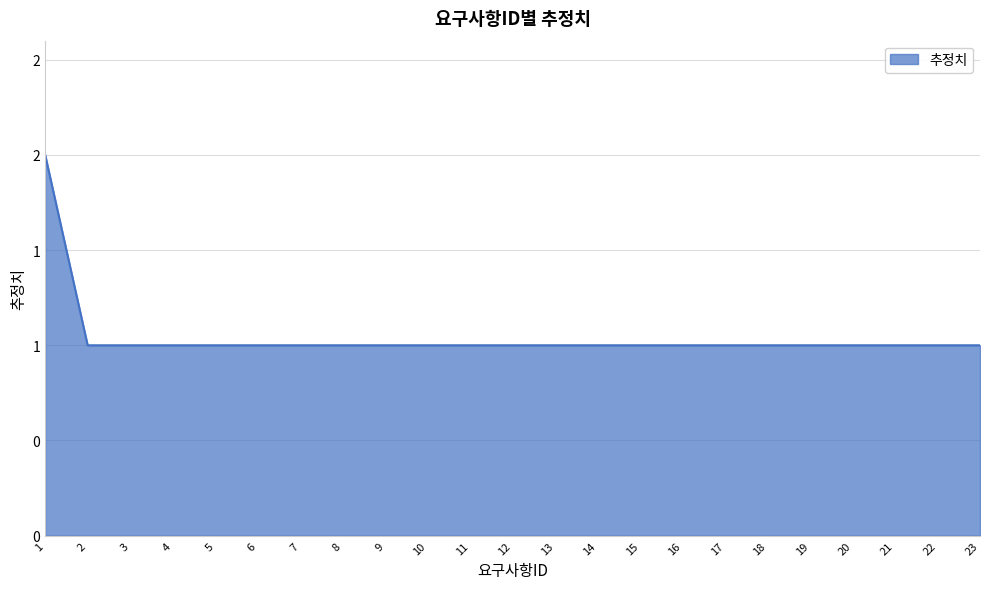

The chart shows a value of 1 at 4. True or false?

True